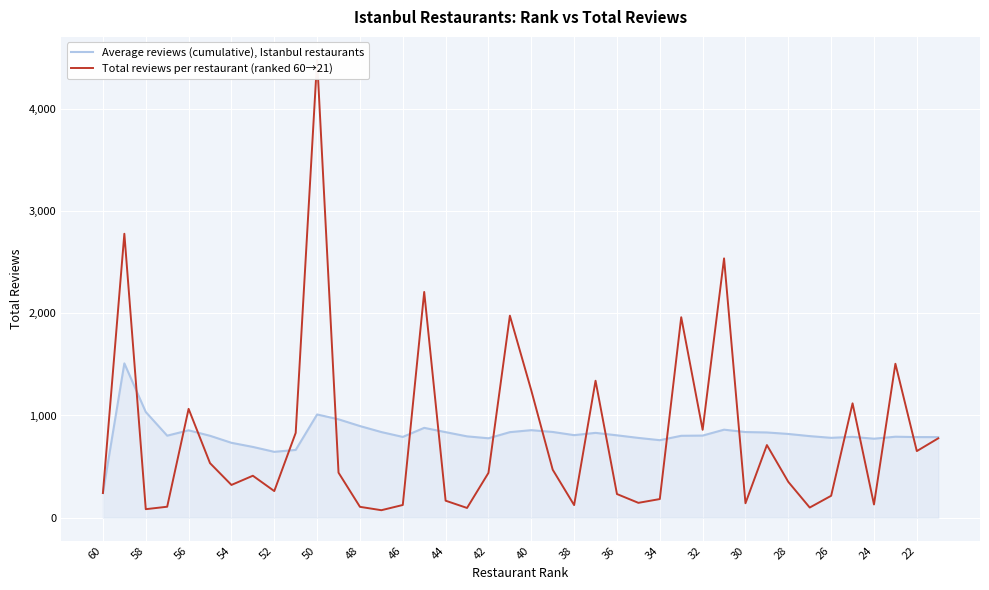

Which series has the largest total across all categories?

Average reviews (cumulative), Istanbul restaurants